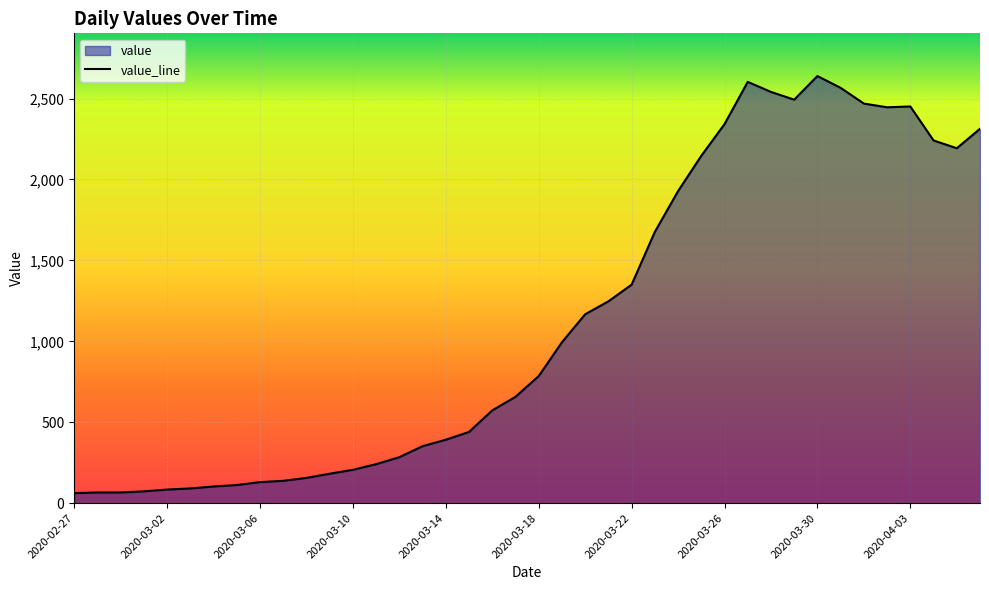

Where is the data nearest to the value 1350?

2020-03-22